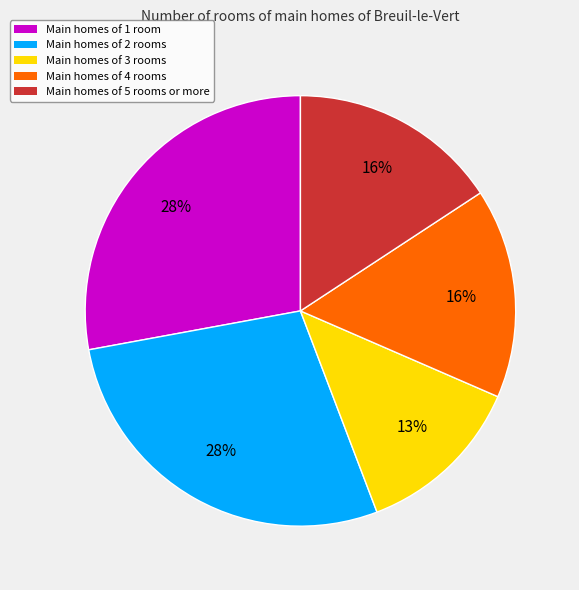

Is there any slice that represents more than half of the pie?

No